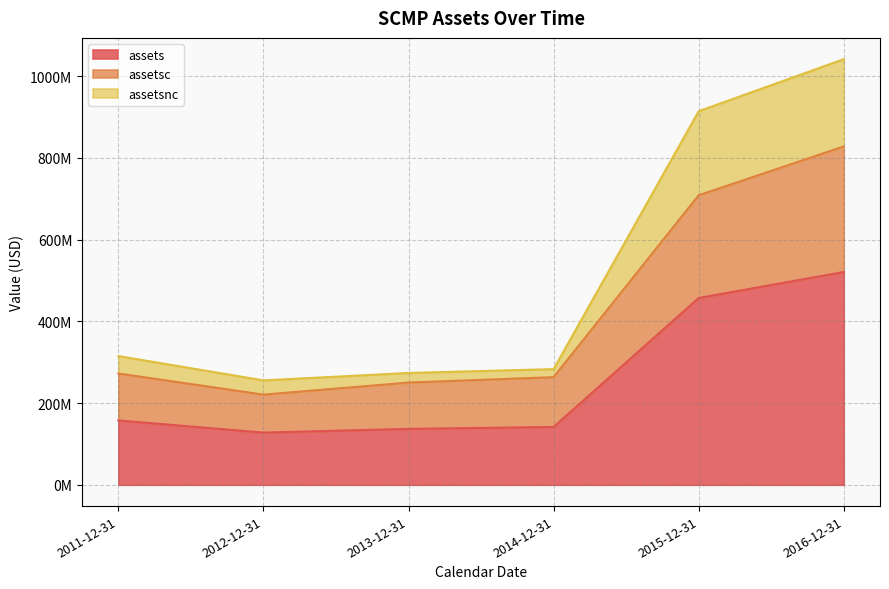

At which label does assetsc first exceed 272485000?

2015-12-31